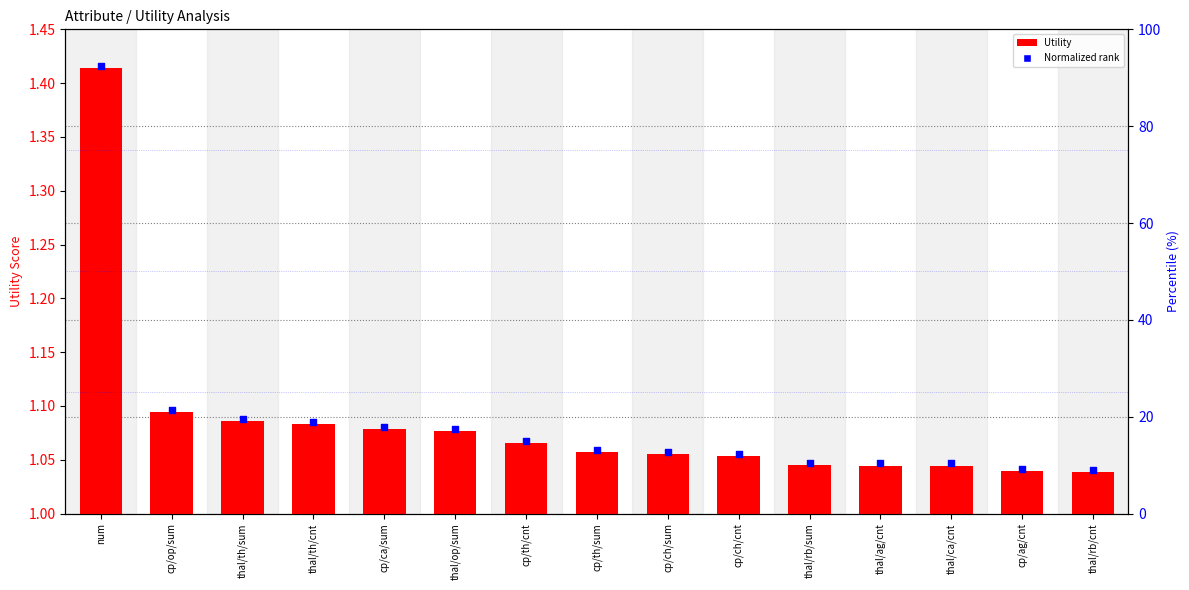

At how many categories does at least one series exceed 1?

15